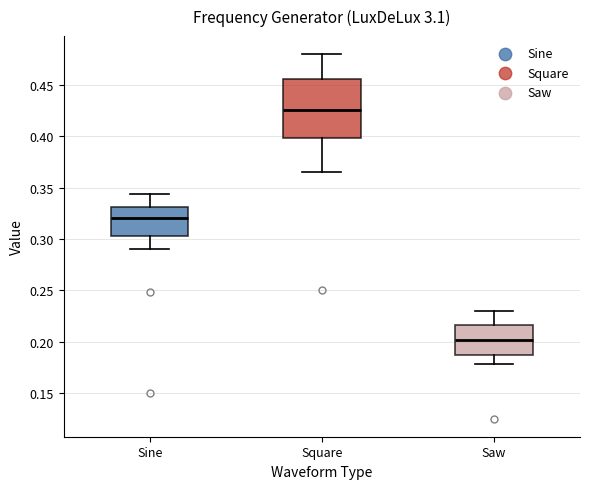

Comparing the boxes themselves (not the whiskers), which one is the tallest?

Square